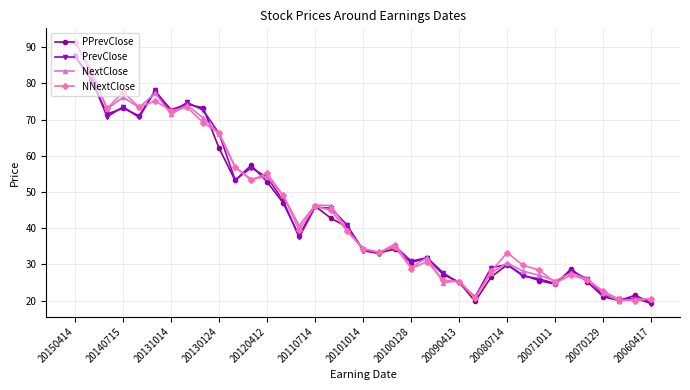

What is the value of the PPrevClose point at the 13th from the left?

52.8